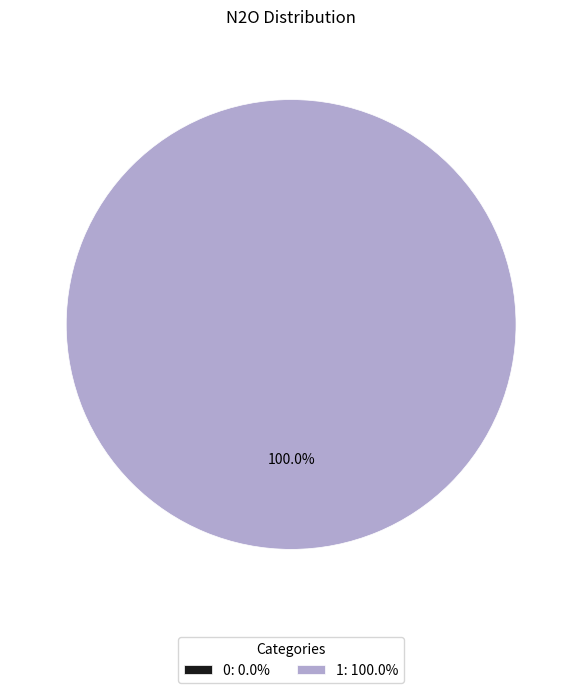

Is there any slice that represents more than half of the pie?

Yes